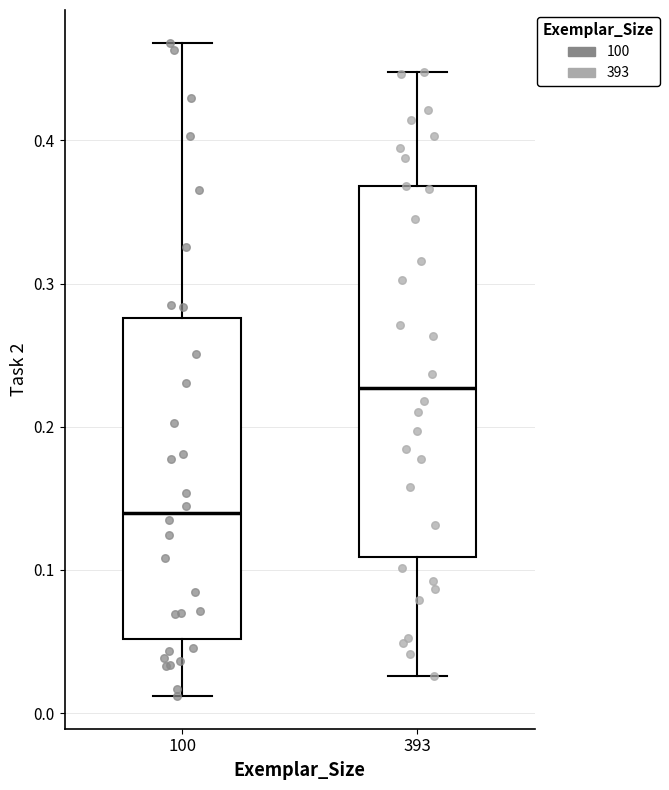

Which box's median line is the highest?

393